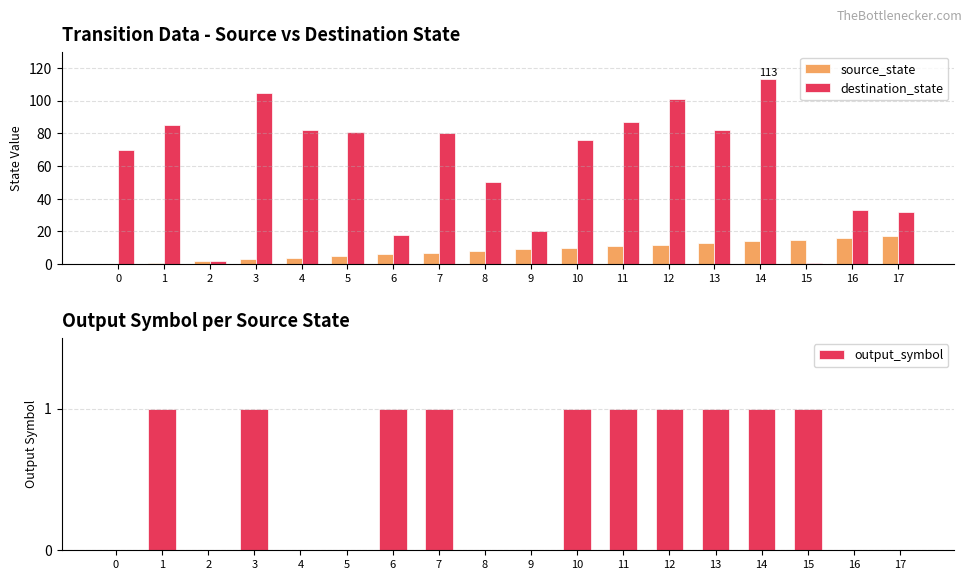

Which series changed the most between 5 and 13?

source_state